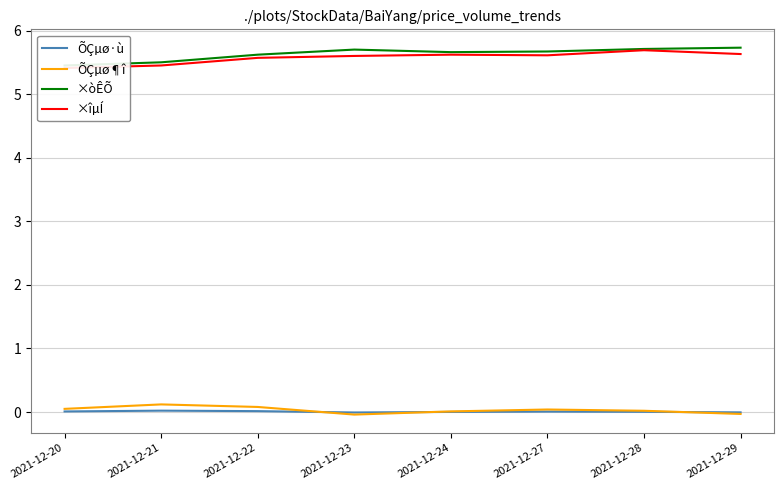

Between 2021-12-28 and 2021-12-29, which series saw the biggest shift?

×îµÍ